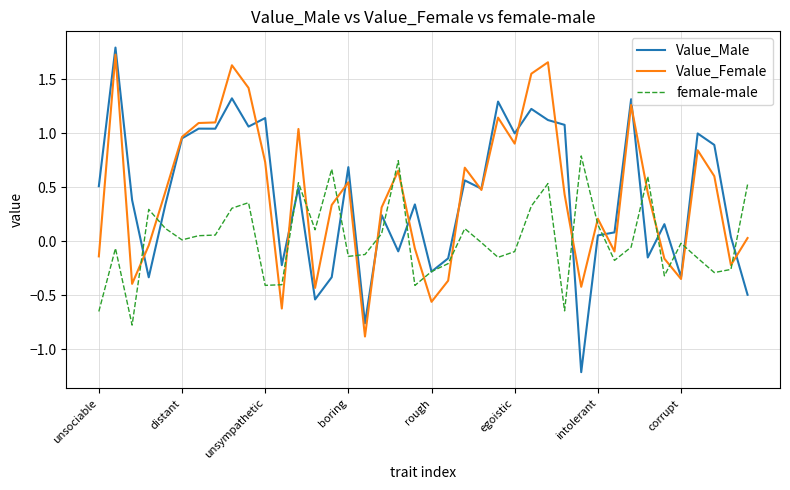

Which series has the largest range (max minus min)?

Value_Male